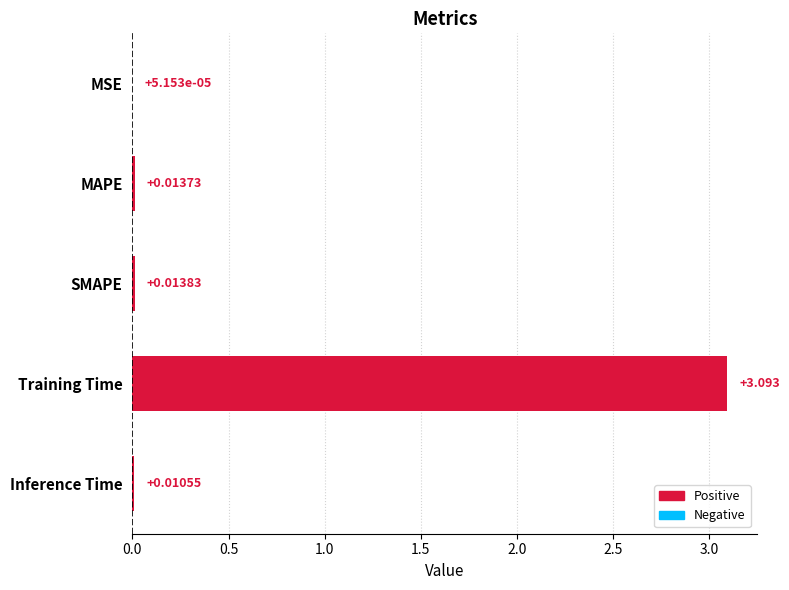

Where is the data nearest to the value 1?

SMAPE